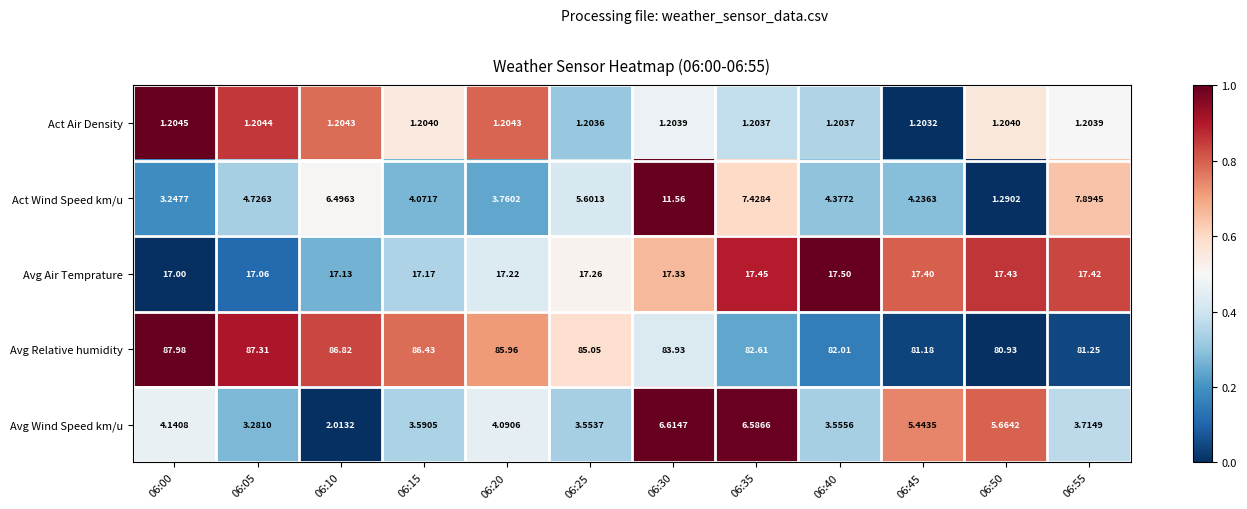

Which series has the largest range (max minus min)?

Act Wind Speed km/u